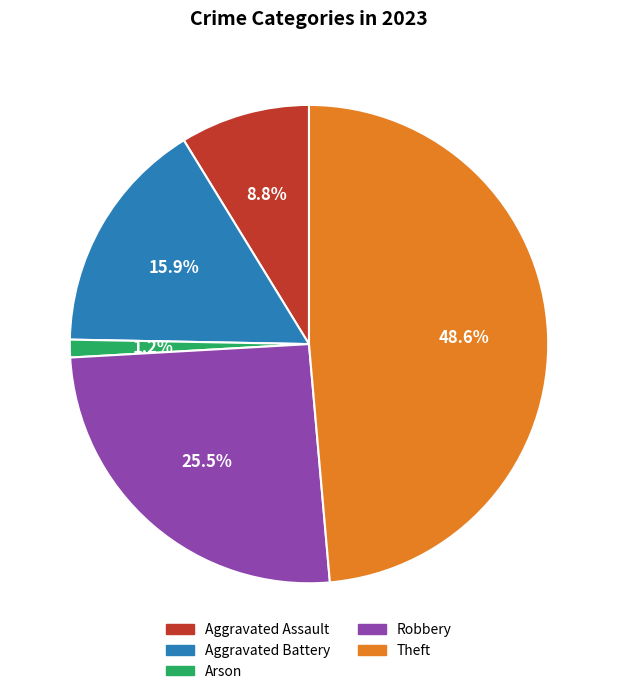

Is Theft the majority of the pie?

No